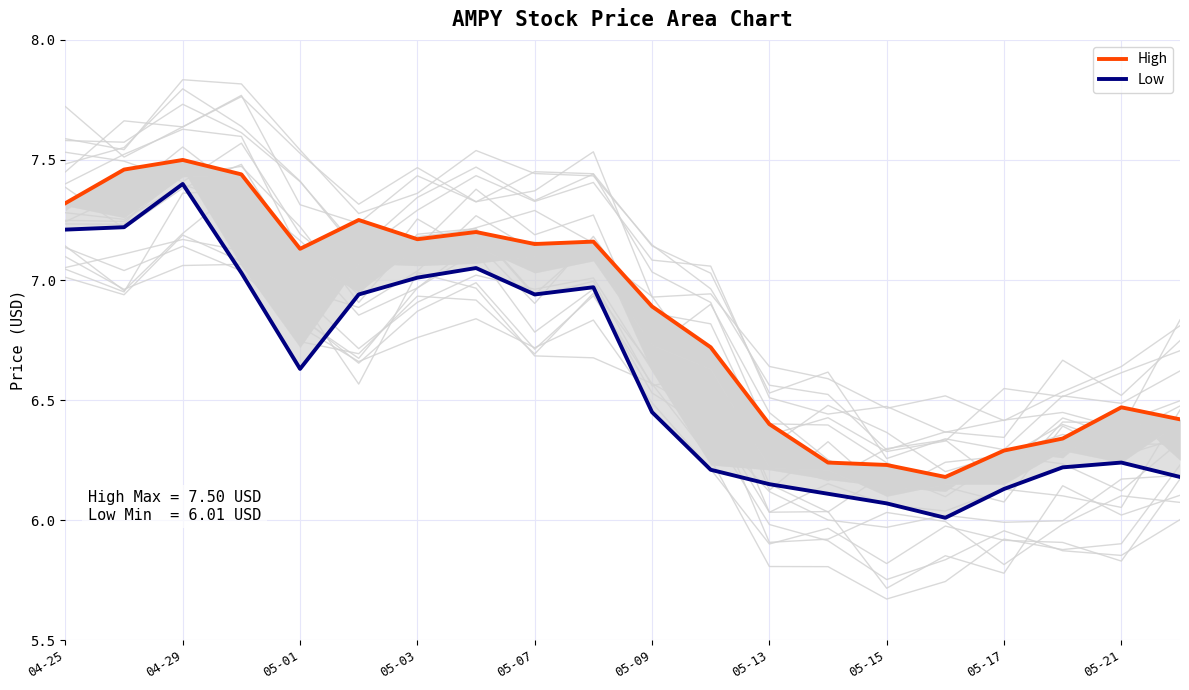

Between 04-25 and 04-29, which series saw the biggest shift?

High